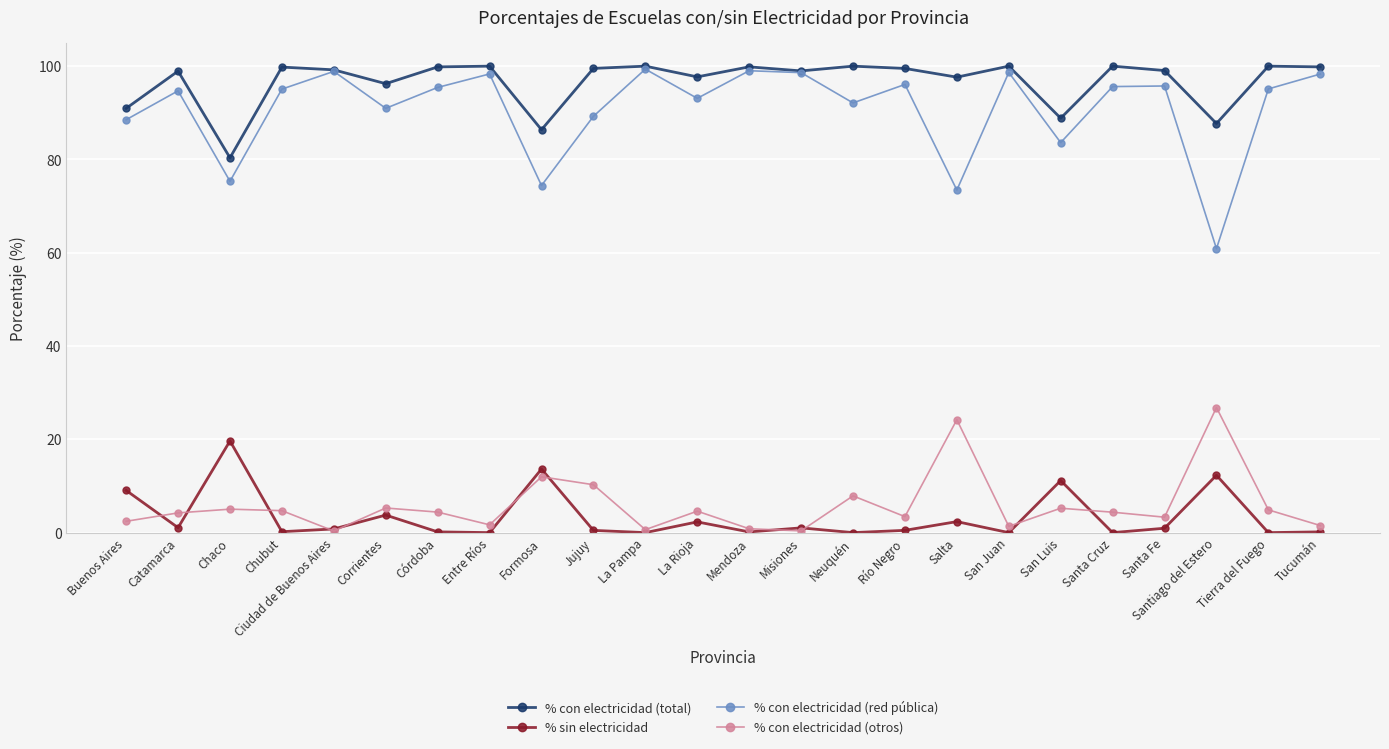

Which series has the largest range (max minus min)?

% con electricidad (red pública)